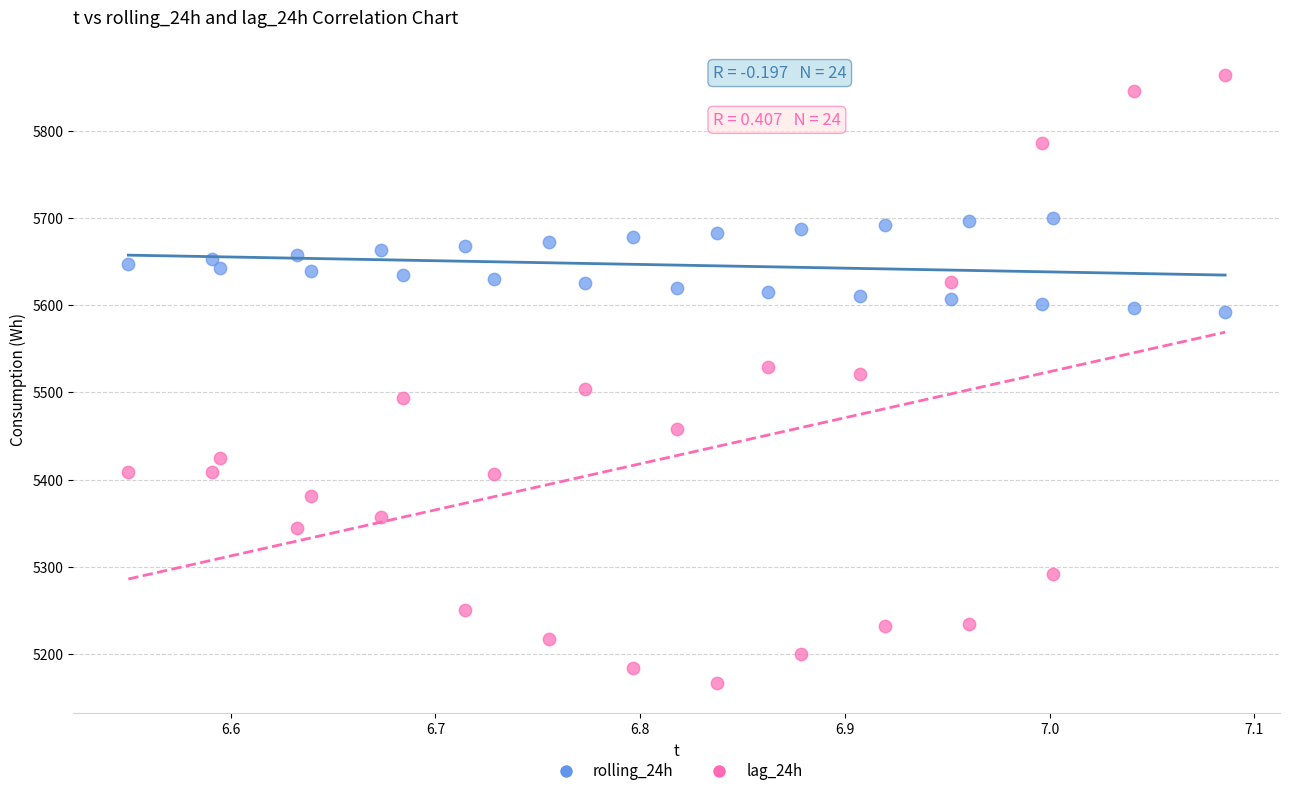

What is the X range (max minus min) for the scatter plot?

0.5